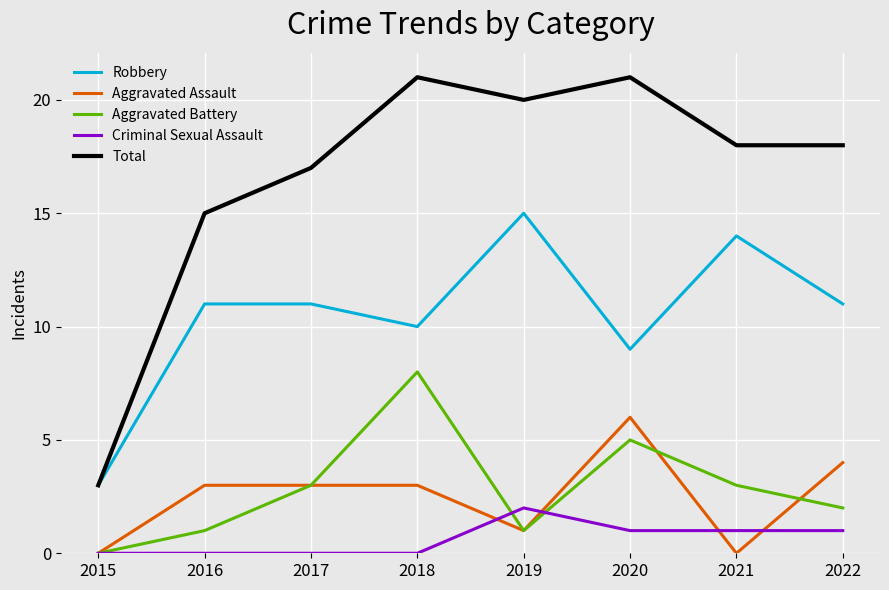

True or false: Aggravated Assault has a value of 5 at 2017.

False